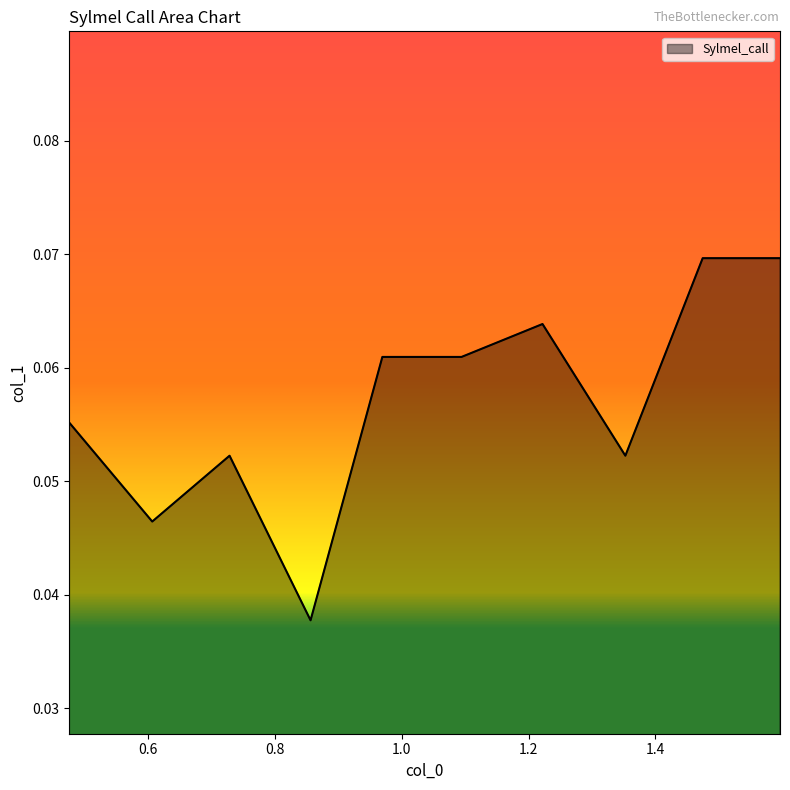

Reading left to right, what are all the values shown in this chart?

0.1	0.0	0.1	0.0	0.1	0.1	0.1	0.1	0.1	0.1